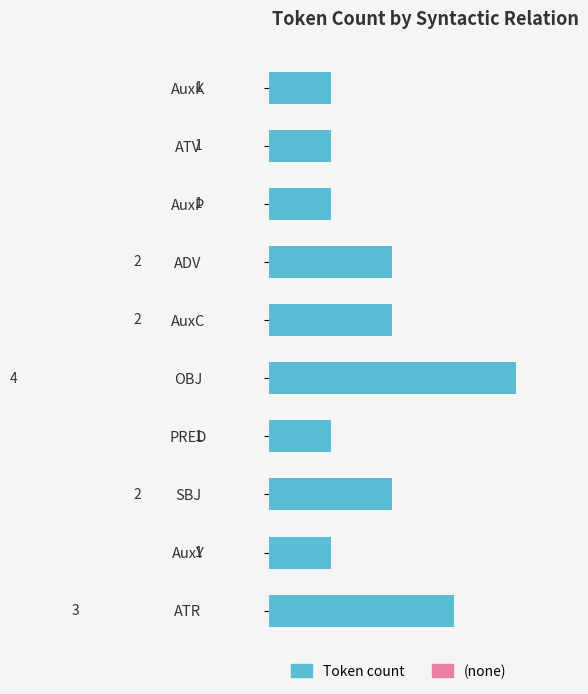

True or false: the data shows 3 at ATR.

True